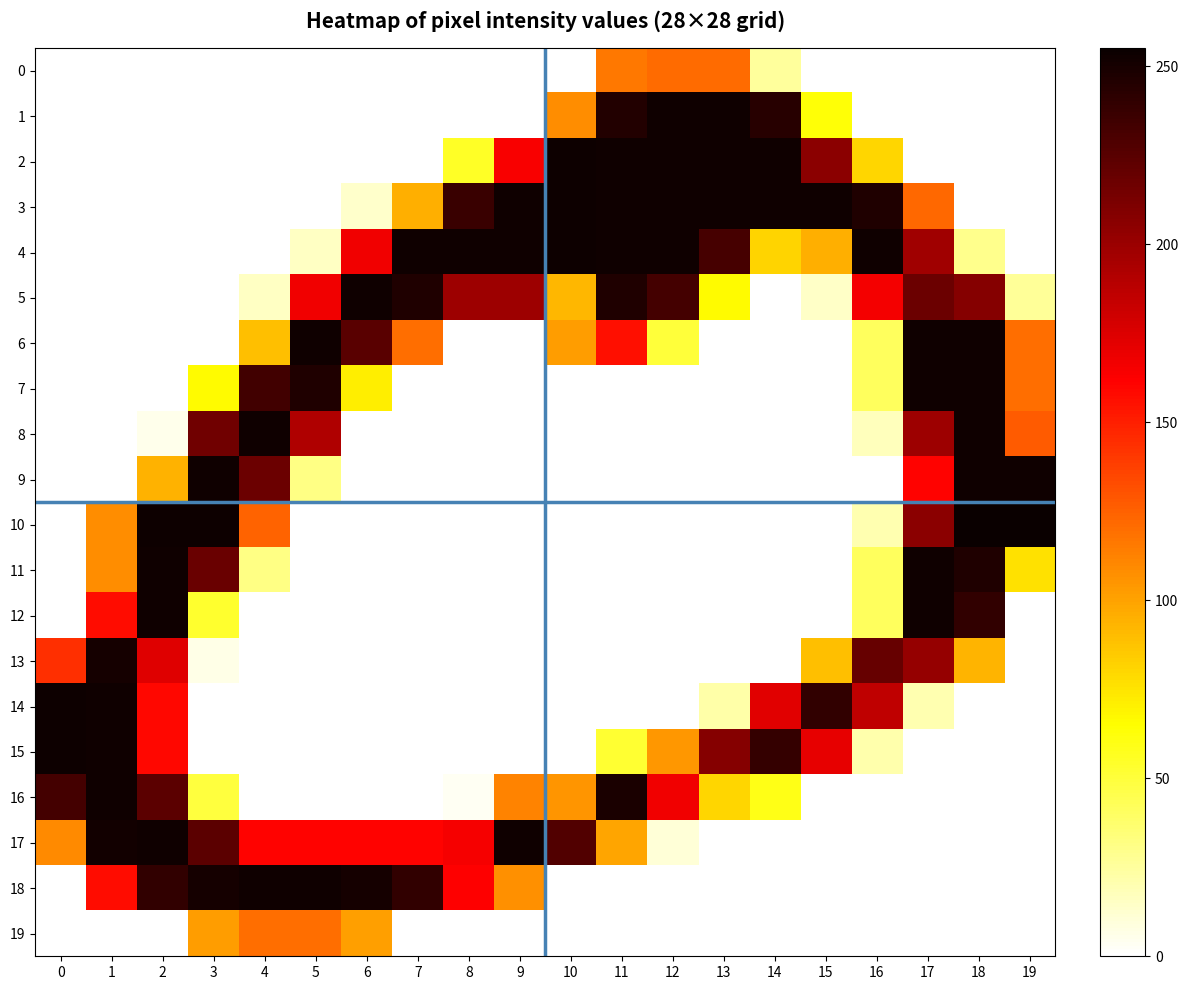

Rank the series by their maximum value, from highest to lowest.

10, 2, 3, 4, 14, 15, 1, 5, 6, 7, 8, 9, 11, 12, 16, 17, 18, 13, 0, 19